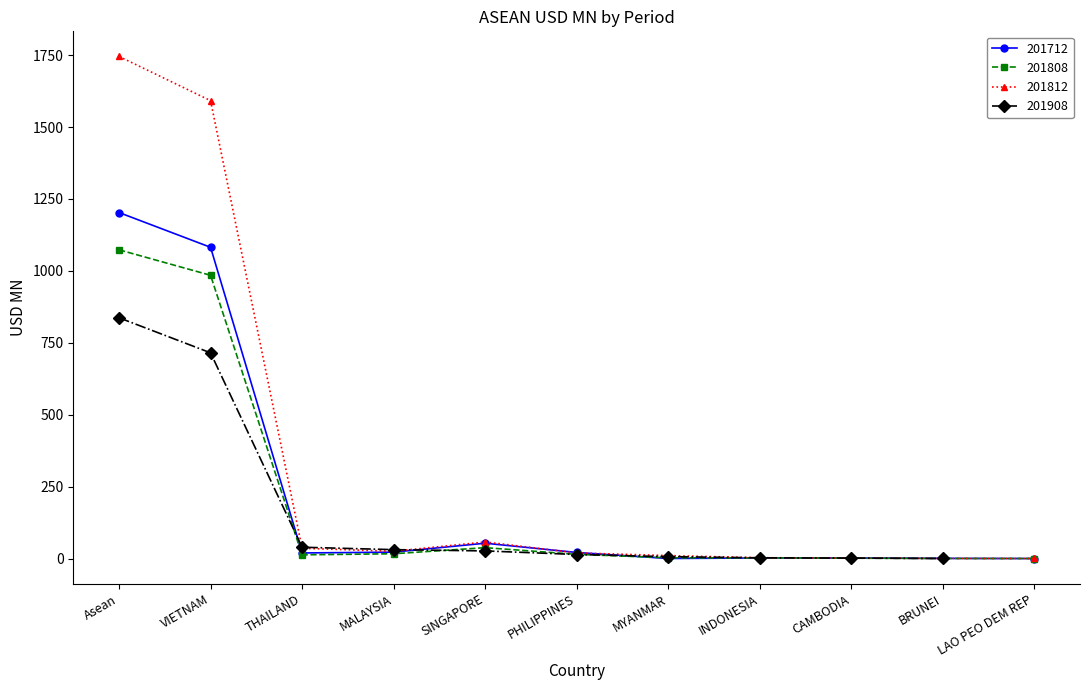

The 201808 series shows 984.7 at VIETNAM. True or false?

True